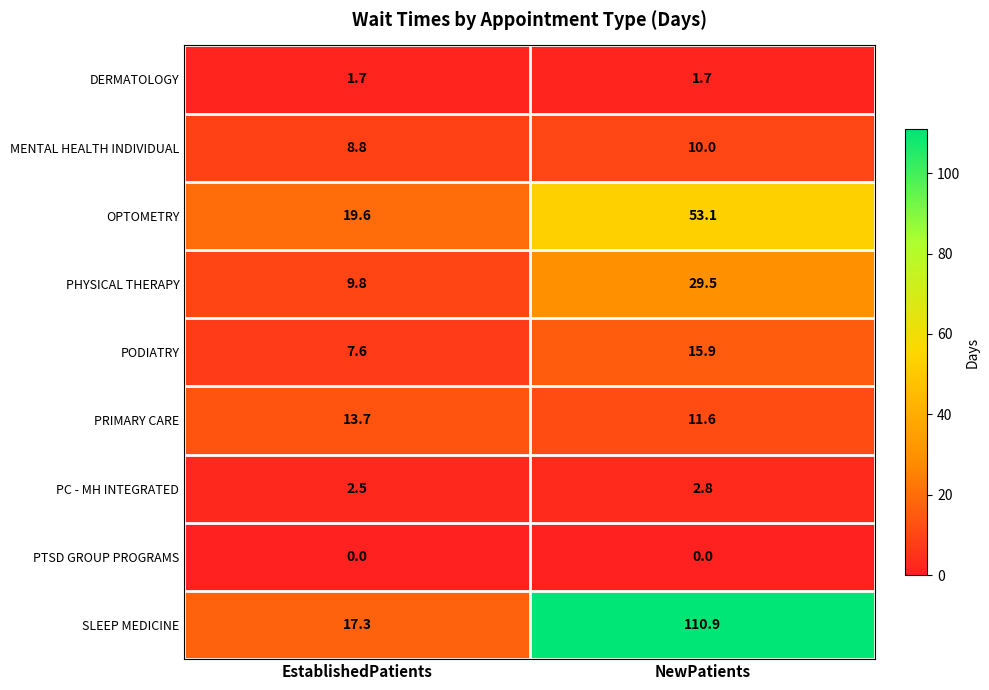

At which label does SLEEP MEDICINE reach its minimum?

EstablishedPatients